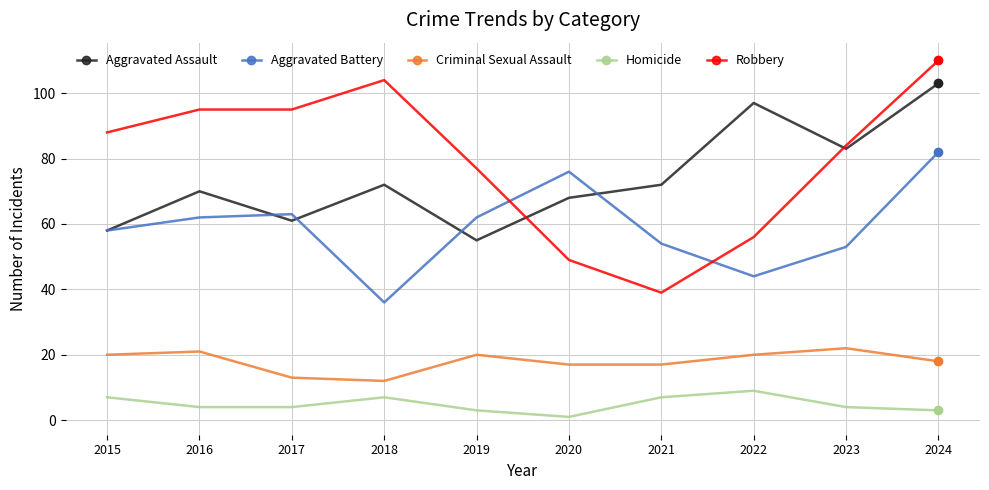

At which label is Robbery closest to 74?

2019